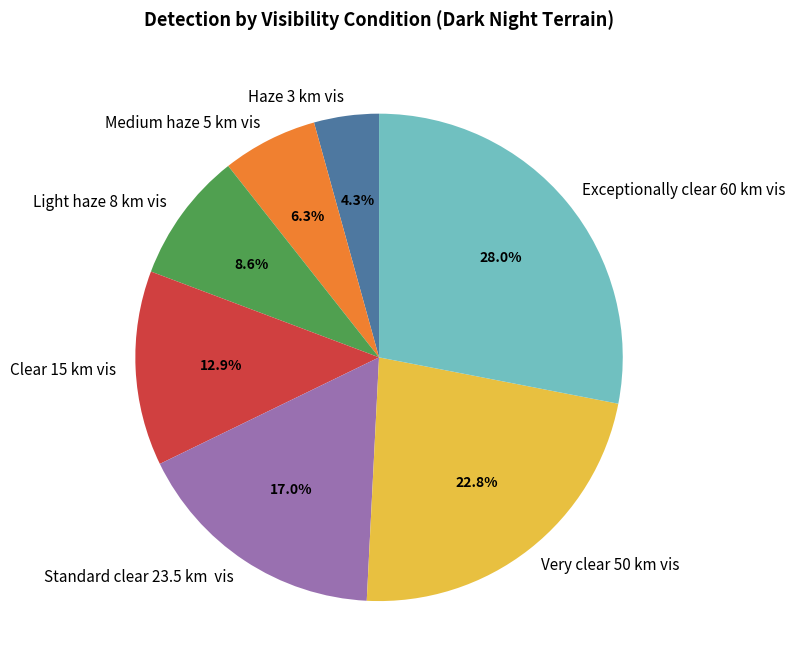

To the nearest percent, what percentage of the pie is Clear 15 km vis?

13%